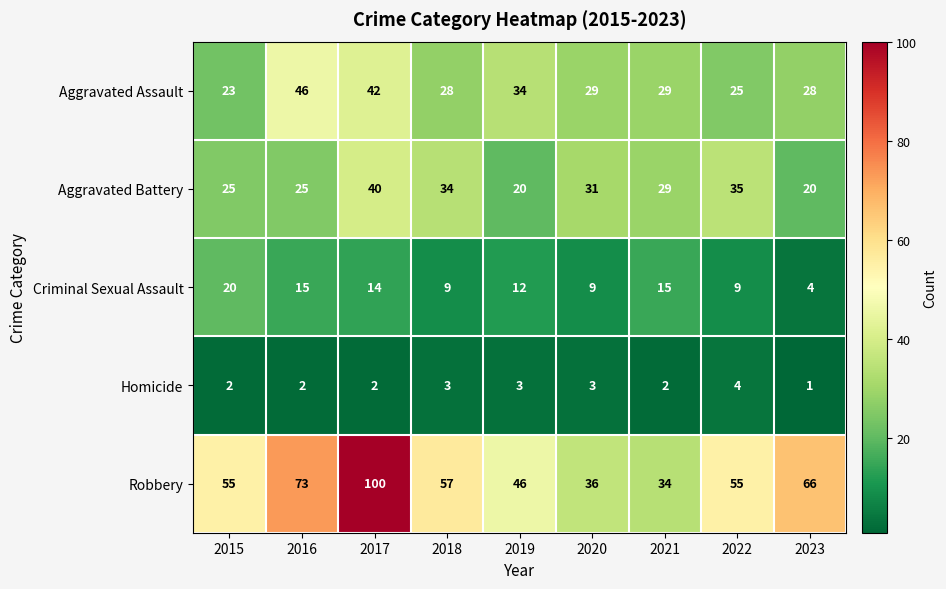

How many Homicide values are between 2 and 3?

7